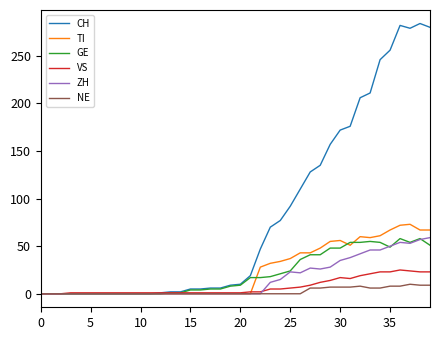

Which series has the widest spread of values?

CH